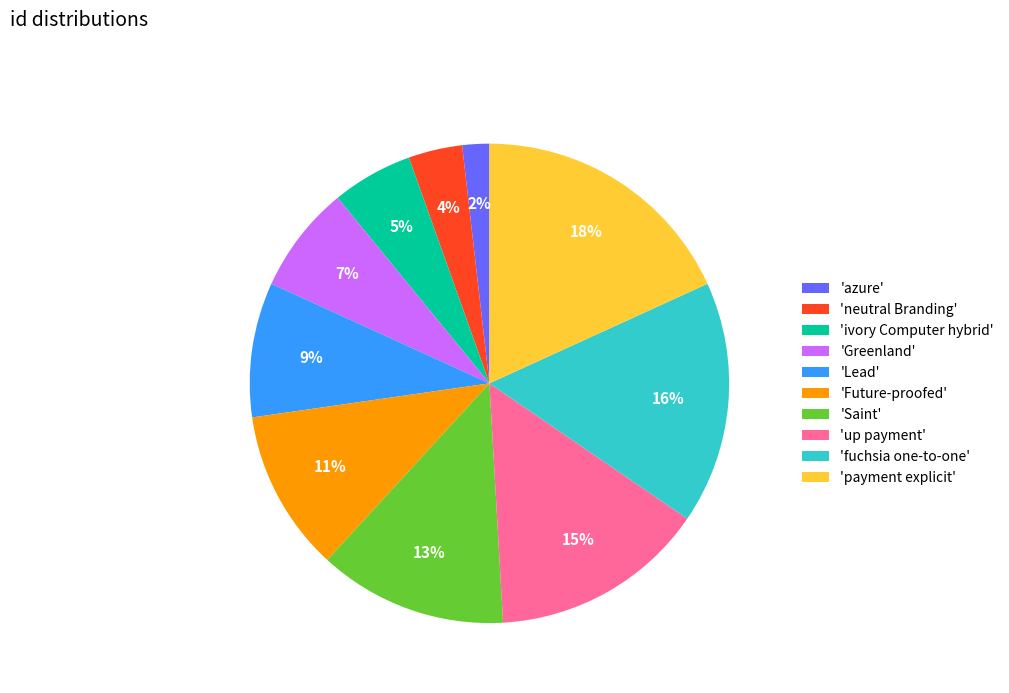

To the nearest percent, what is the average slice percentage?

10%